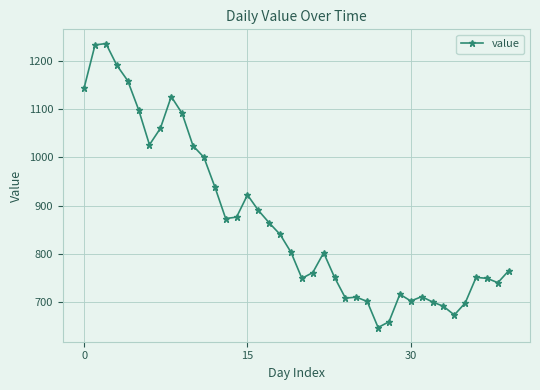

What is the average value?

870